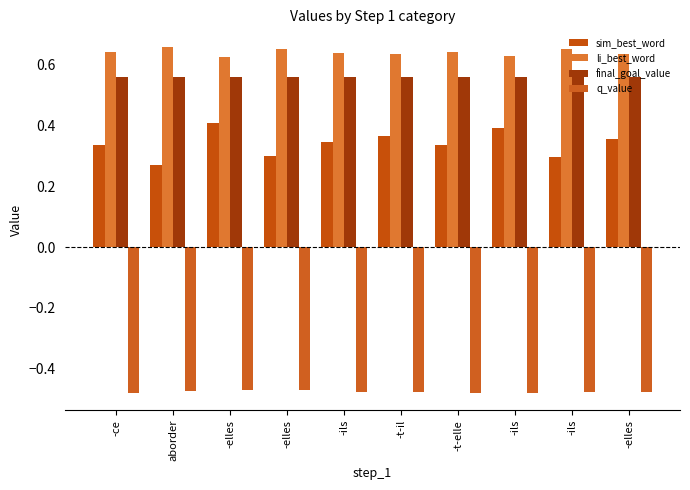

Rank the series at -ils from lowest to highest value.

q_value, sim_best_word, final_goal_value, li_best_word